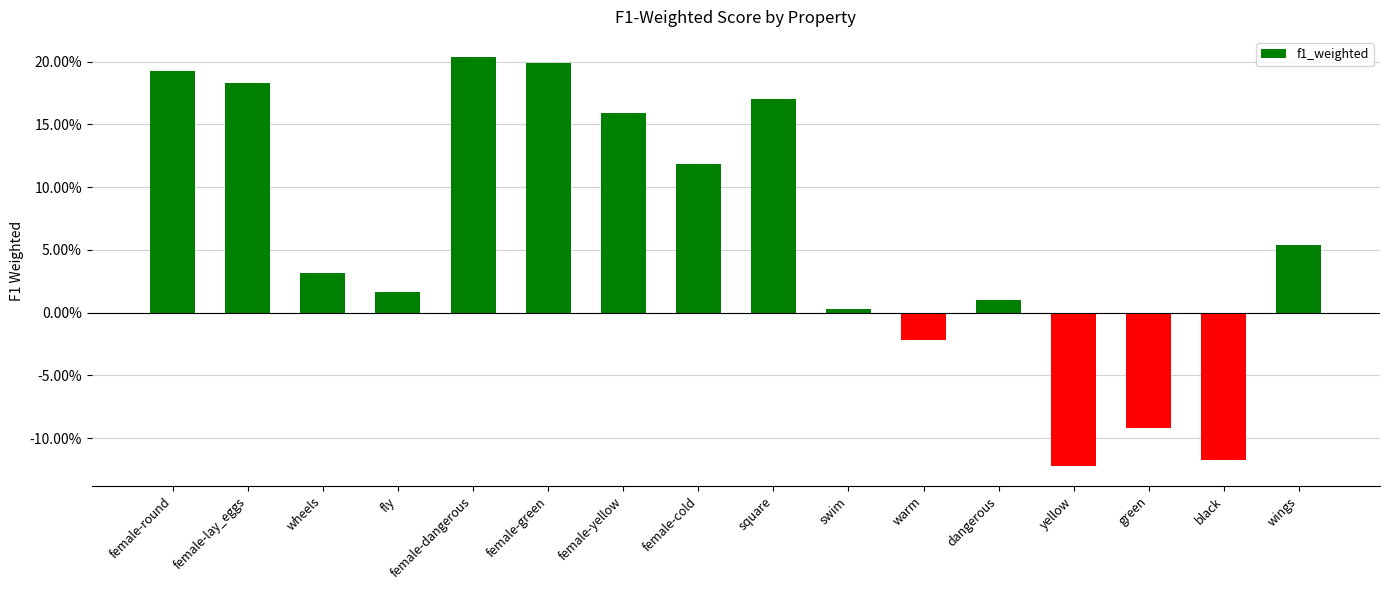

What is the minimum value shown in the chart?

-0.1